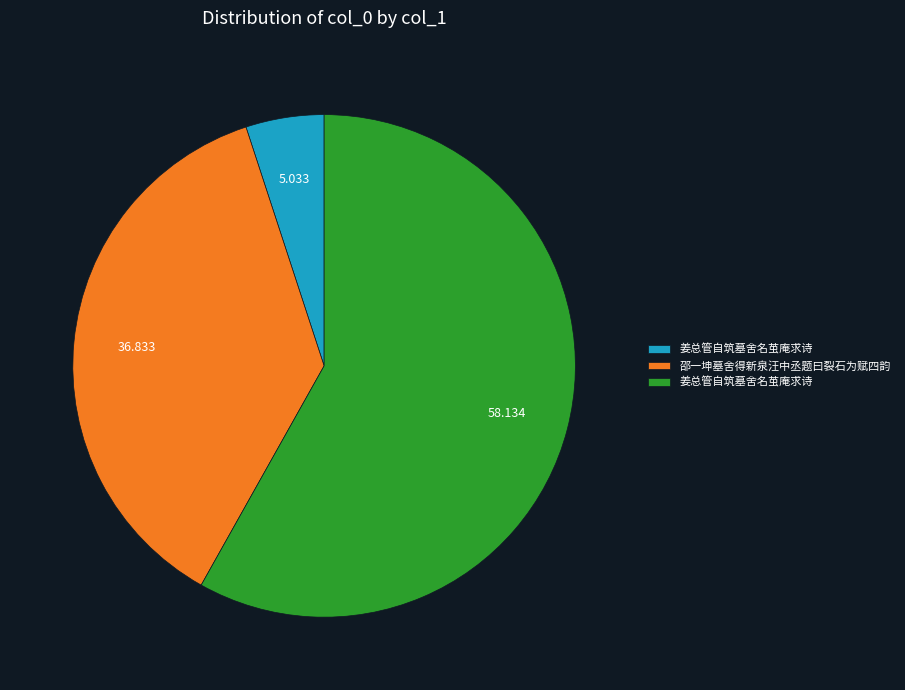

Does any single category account for the majority?

Yes